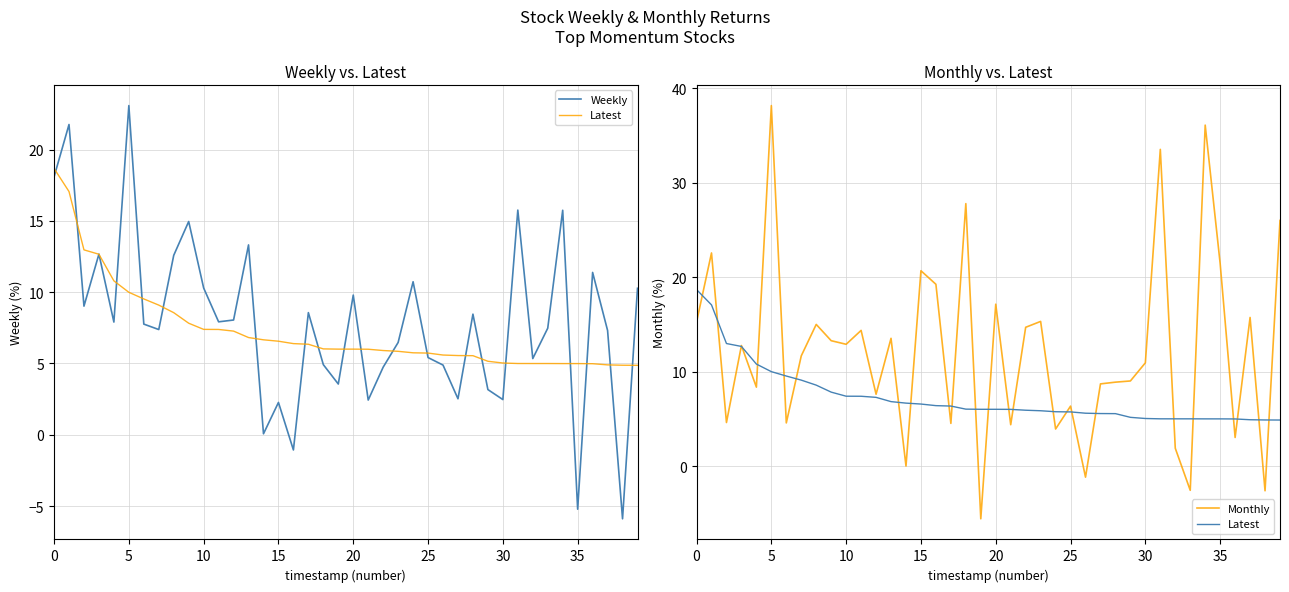

What is the highest value of the Latest series?

18.7